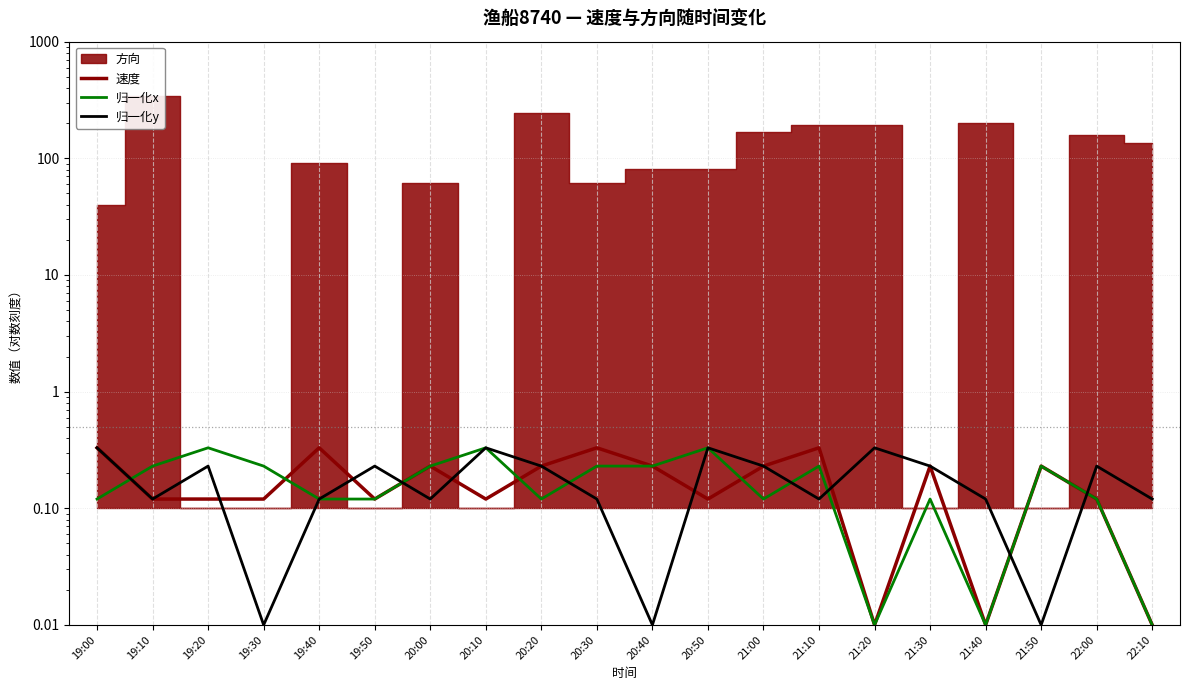

How many intersections are there between 速度 and 归一化x?

4